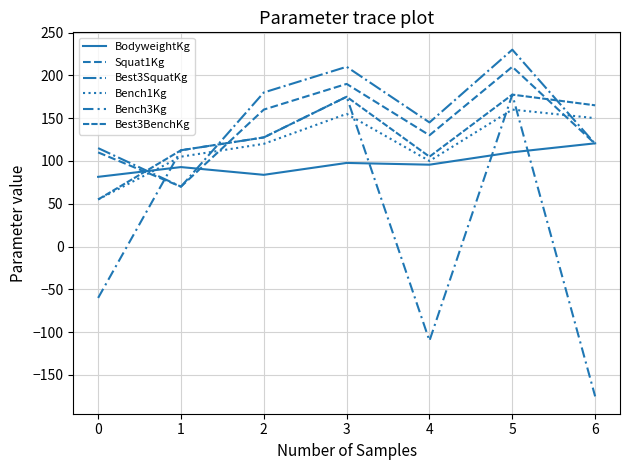

Which series has the widest spread of values?

Bench3Kg